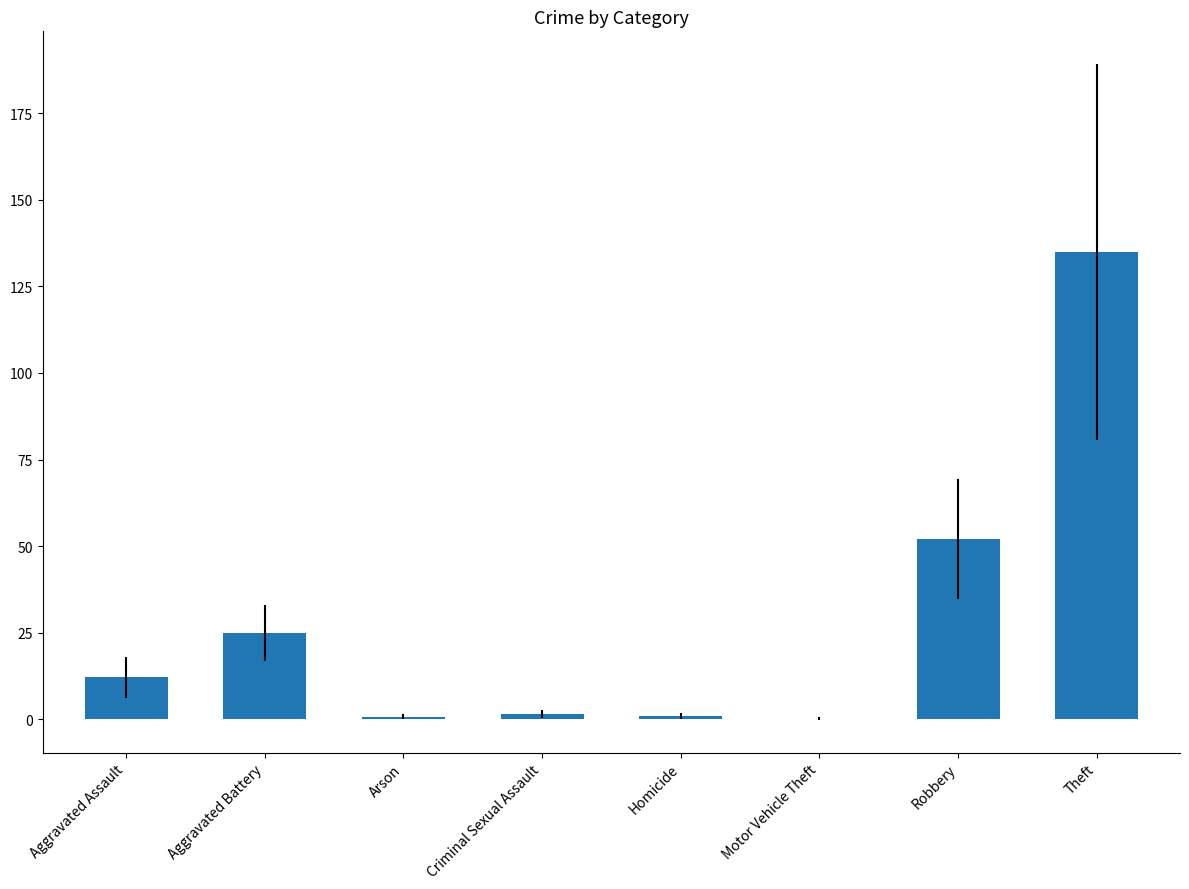

Where does the data first go above 12?

Aggravated Assault